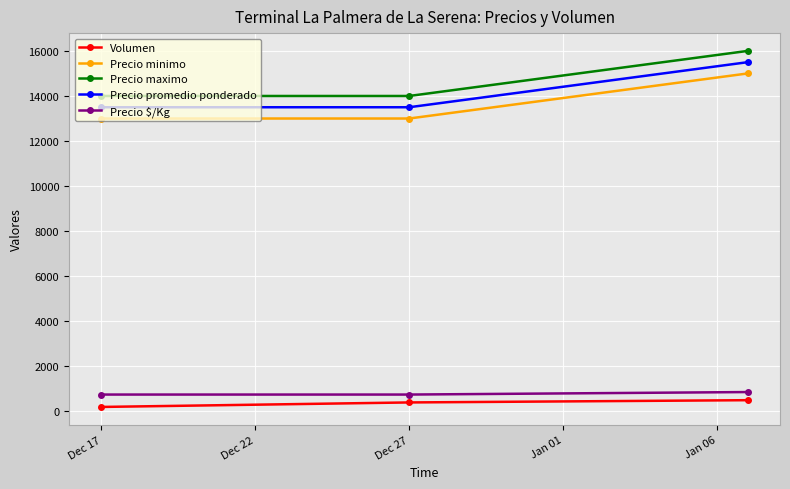

List the series in order of their peak value, highest first.

Precio maximo, Precio promedio ponderado, Precio minimo, Precio $/Kg, Volumen